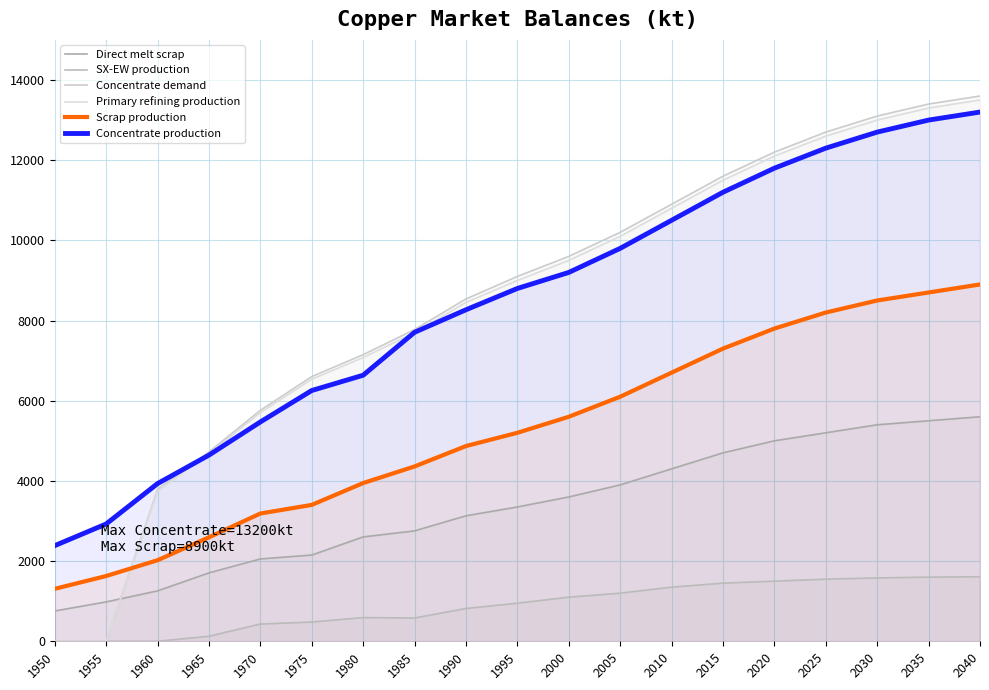

What is the difference between the Concentrate demand values at 1980 and 1950?

7149.1